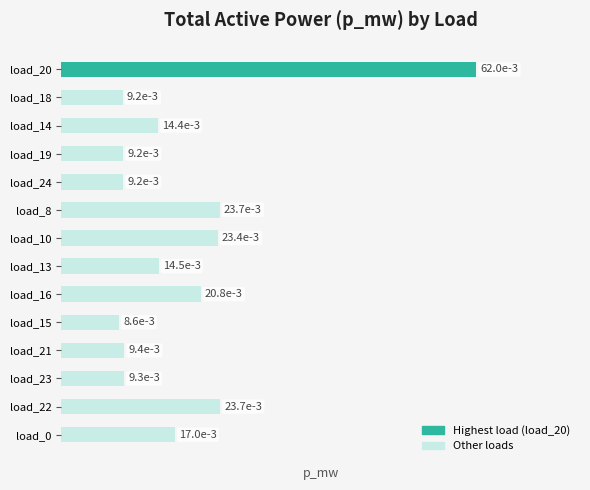

Which category has the highest value across all series?

load_20